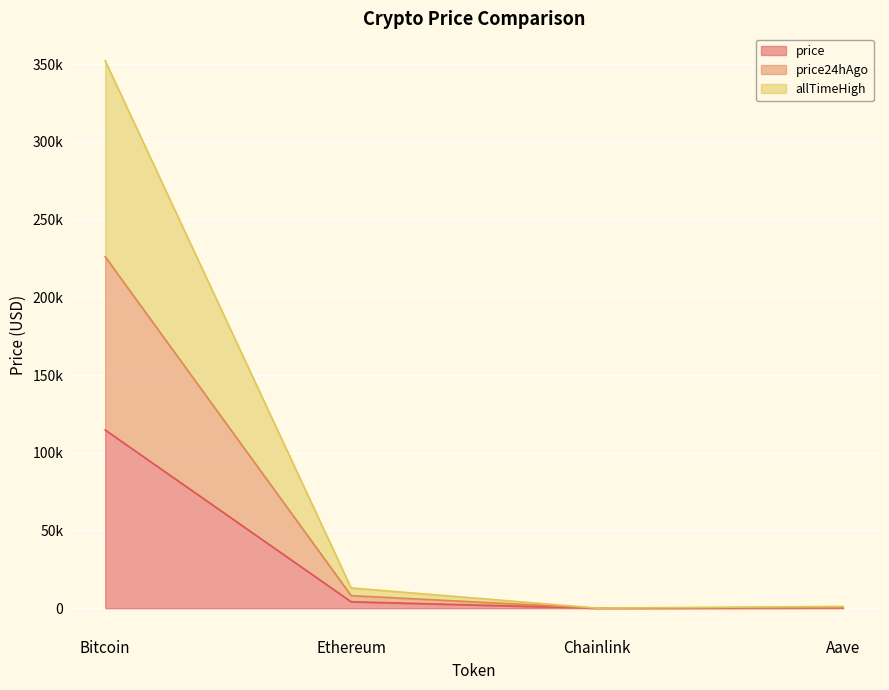

What is the value of the price point at the 2nd from the left?

4134.4